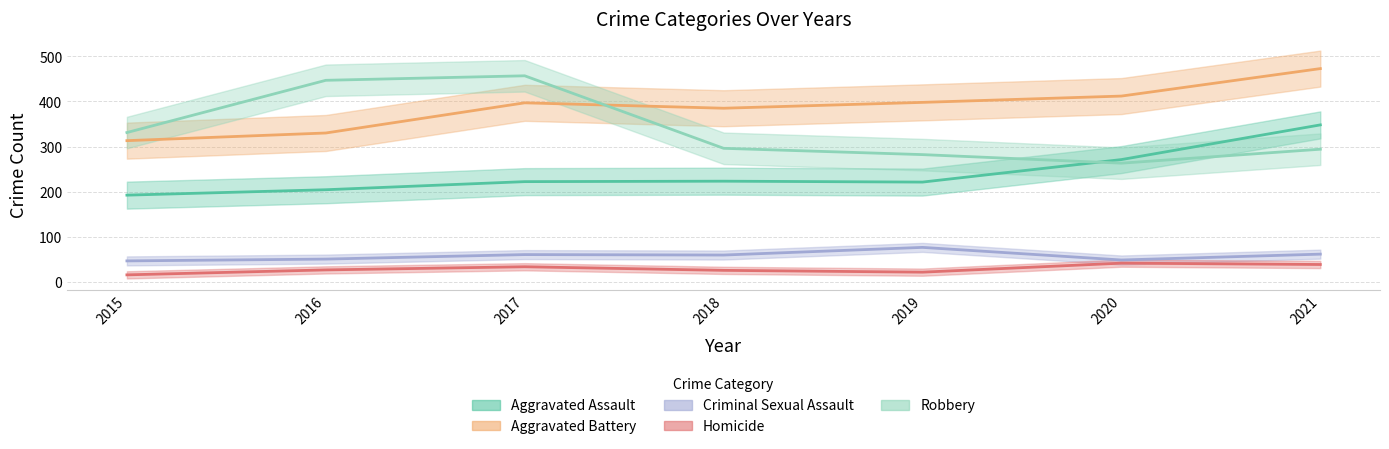

How many values in the Aggravated Assault series are below 222?

3